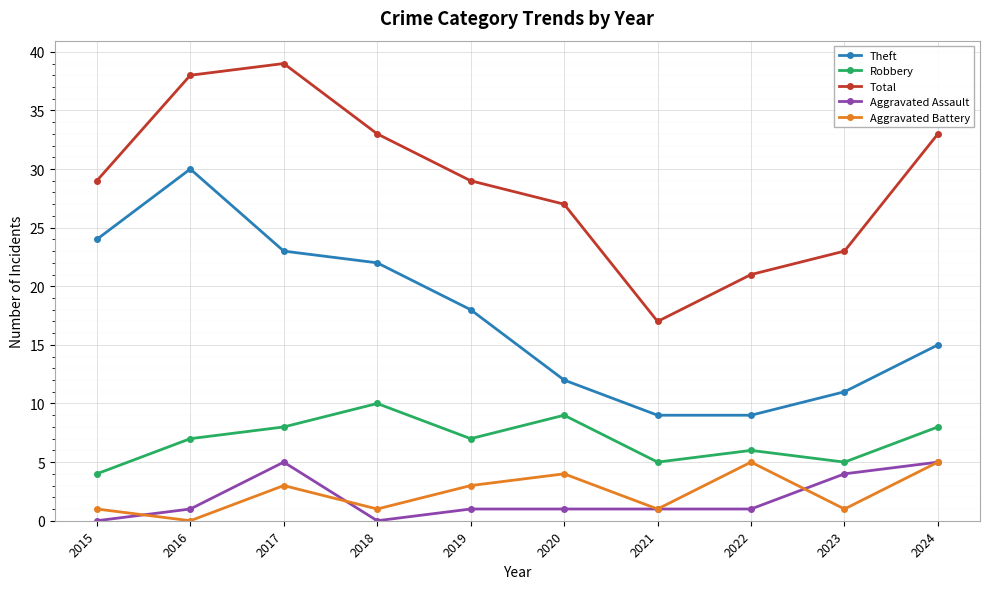

Is the value of Theft at 2015 greater than the value of Robbery at 2022?

Yes